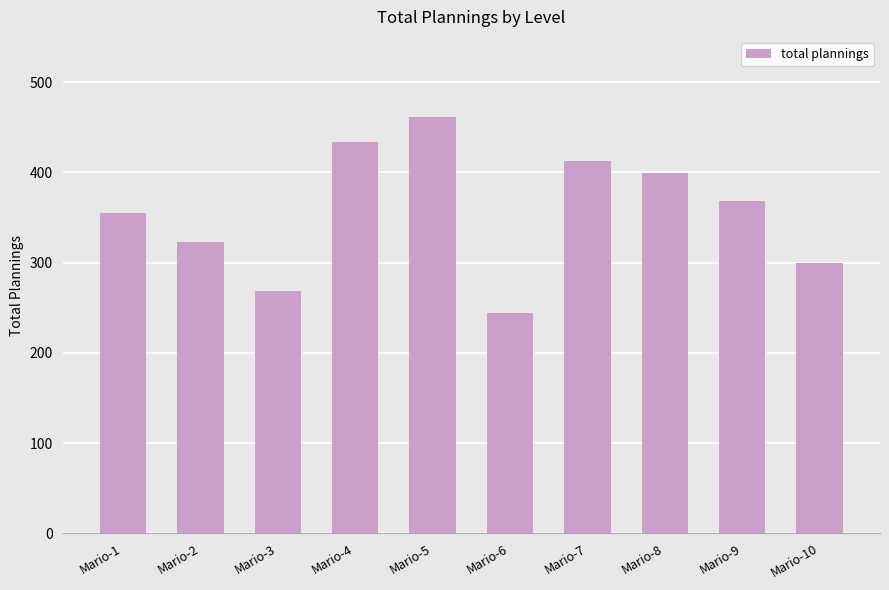

What is the difference between the second highest and minimum values?

189